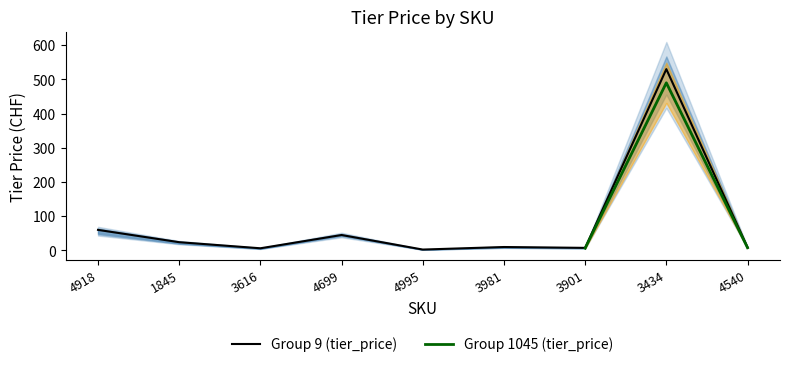

What is the sum of the values at 1845 and 4699?

69.0